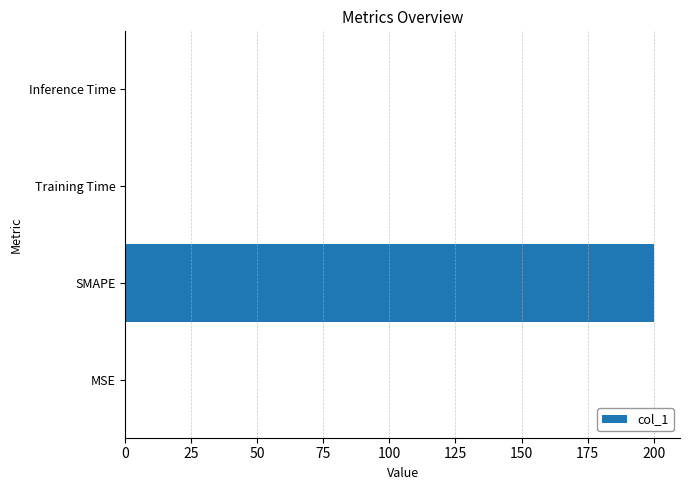

What is the sum of all values?

200.1